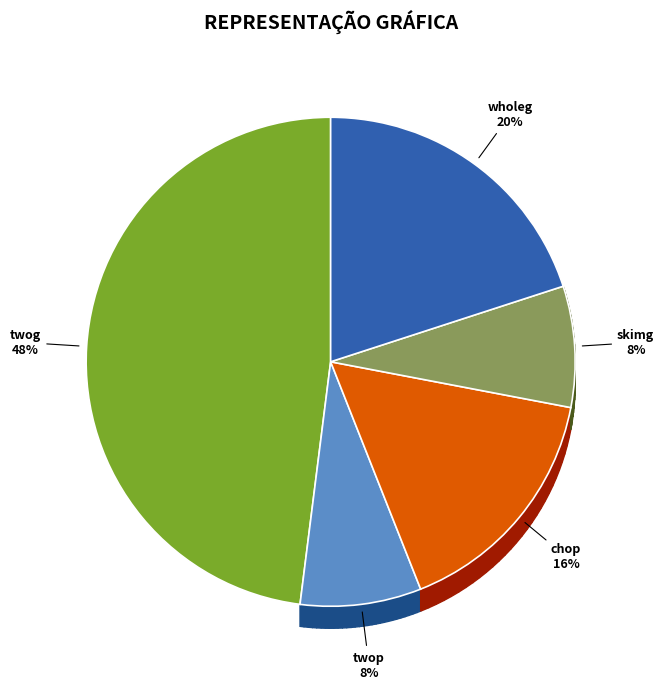

True or false: chop accounts for 22% of the total.

False